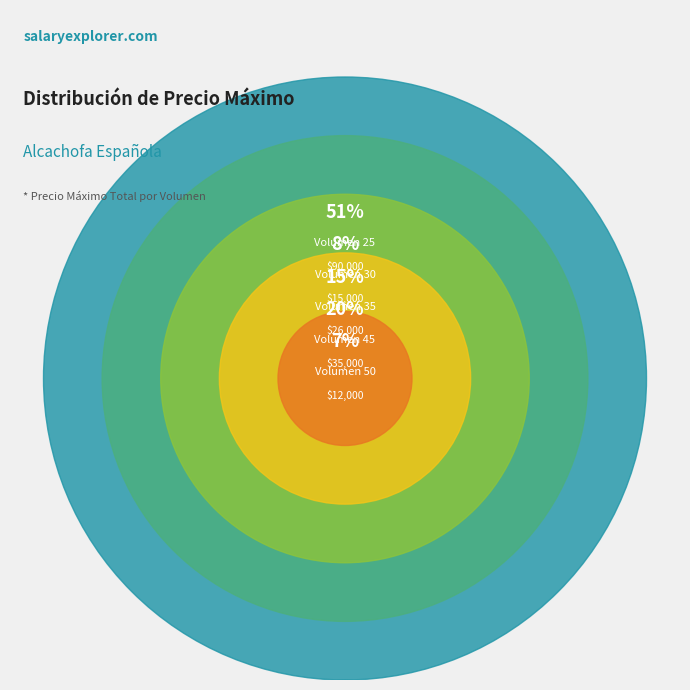

To the nearest percent, what portion does 30 represent?

8%